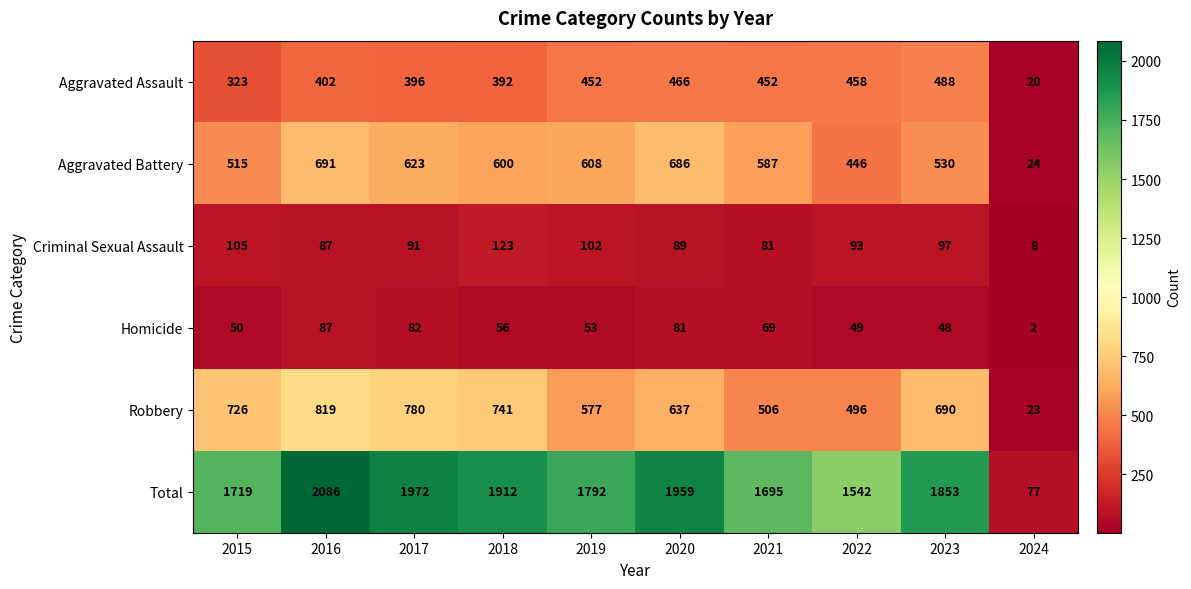

Which series has the largest range (max minus min)?

Total